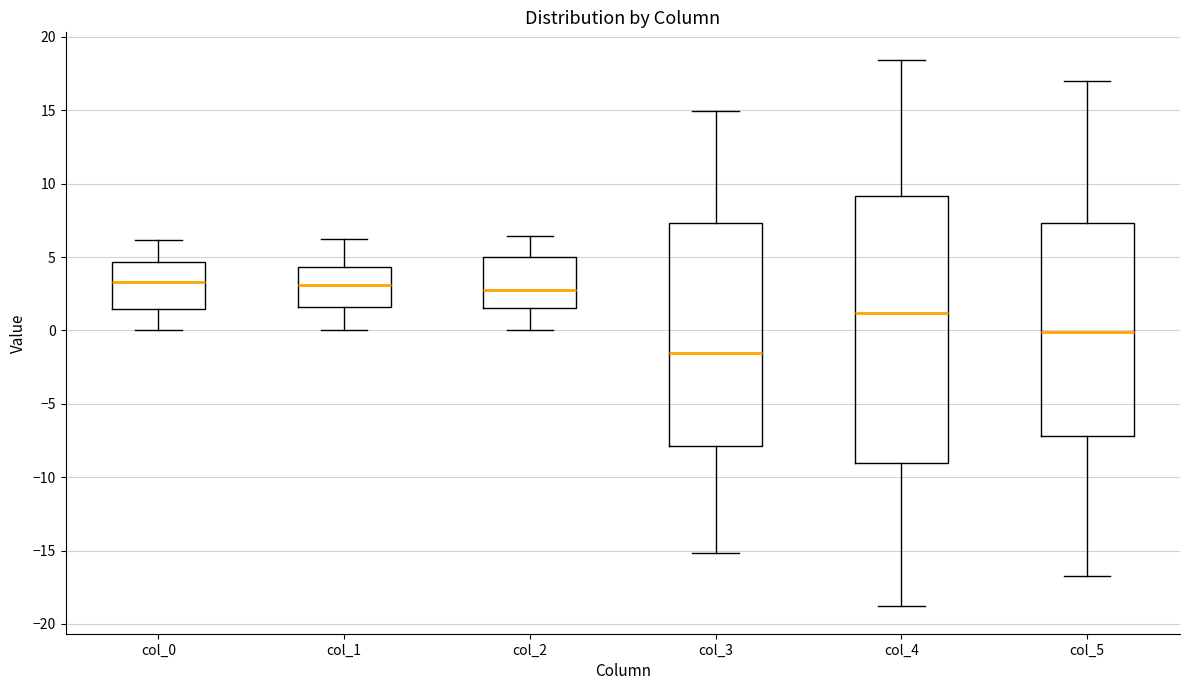

Where is the lower edge of the box for col_5 on the y-axis? The values are not printed on the chart, so give them approximately, as read against the axis.

-7.0